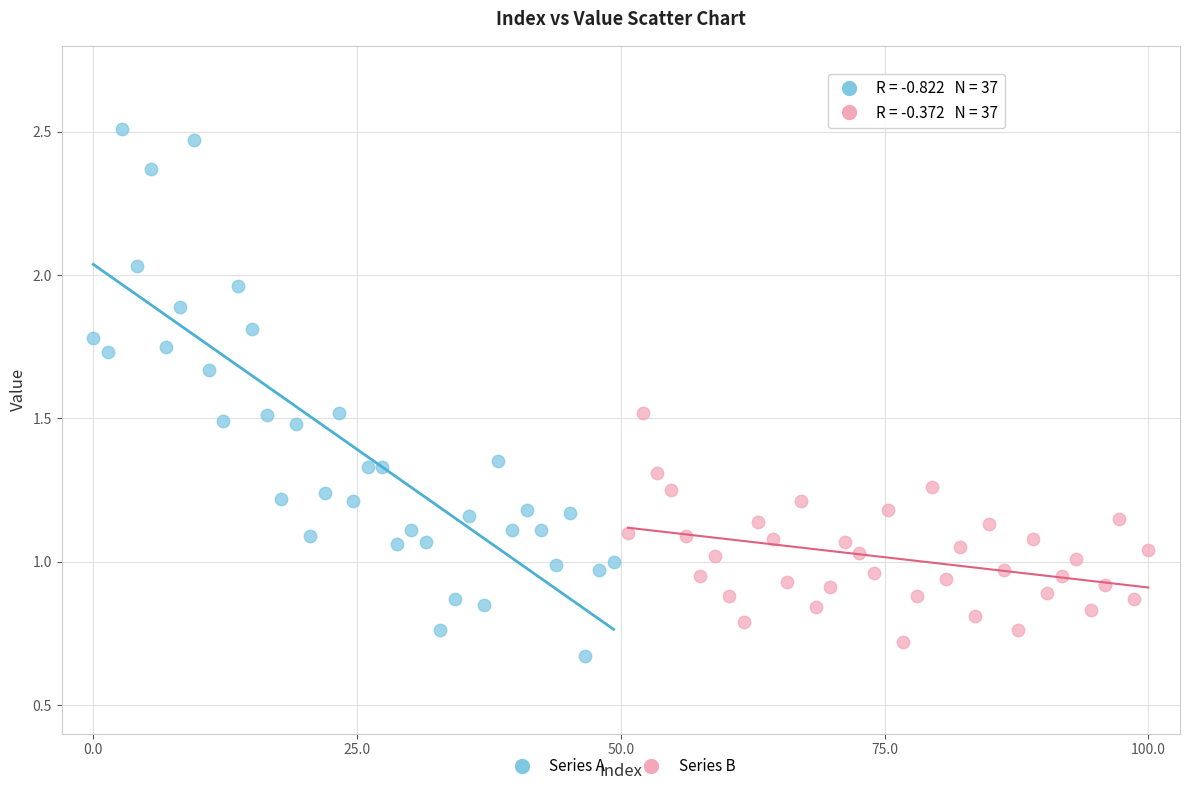

Which series has the largest Y range (max minus min)?

Series A